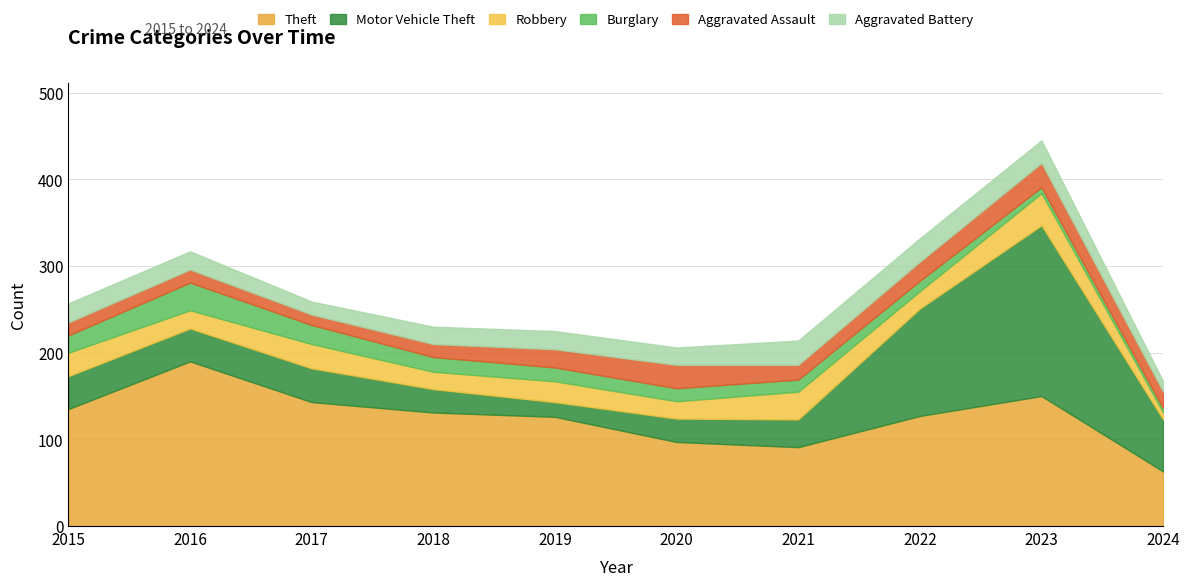

Rank the categories by Burglary value from lowest to highest.

2024, 2023, 2022, 2021, 2020, 2019, 2018, 2015, 2017, 2016